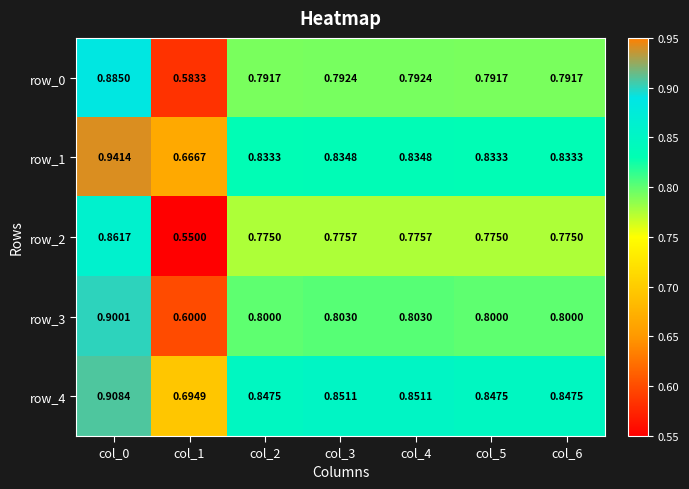

What is the sum of the row_0 values at col_4 and col_3?

1.6